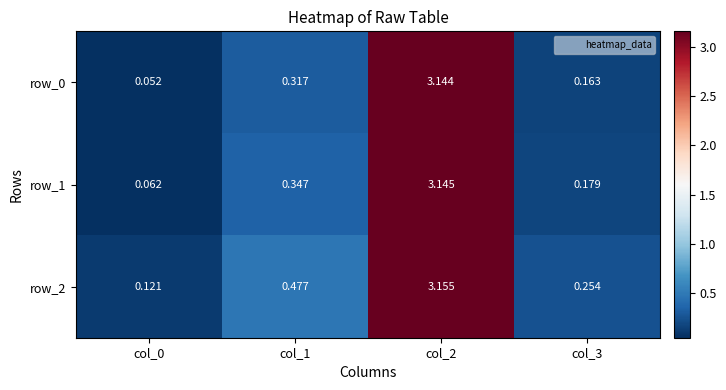

Is the value of row_2 at col_0 greater than the value of row_0 at col_1?

No